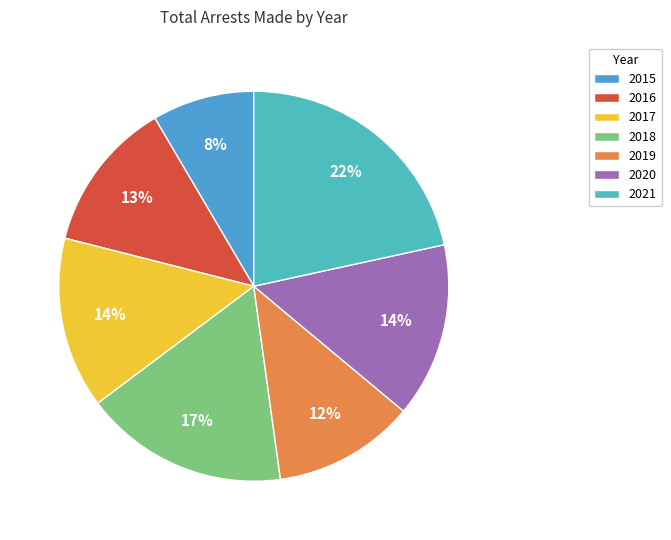

What percentage is the 2021 slice, to the nearest percent?

22%